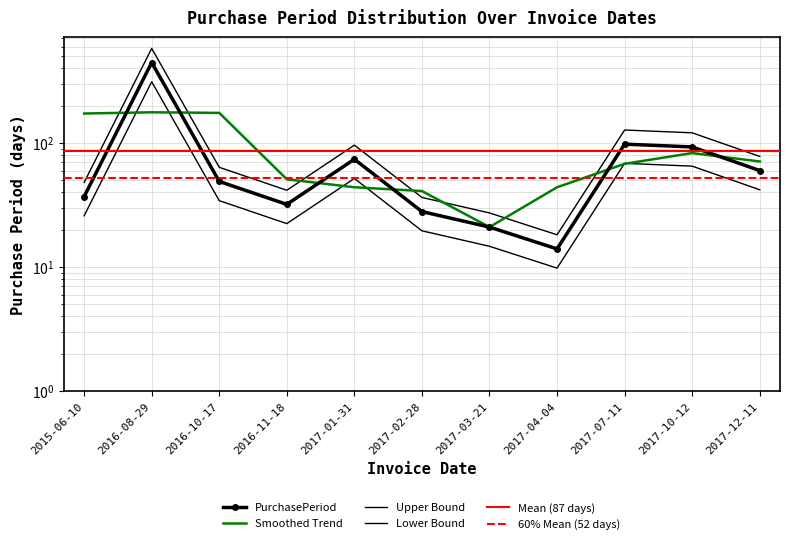

The value at 2017-03-21 is 14.7. True or false?

True